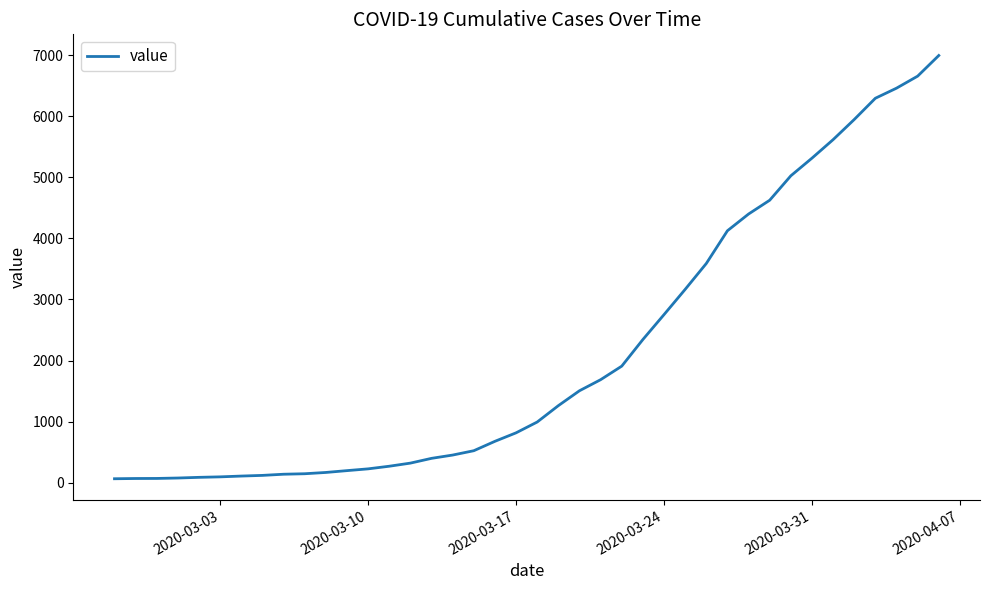

What is the difference between the maximum and minimum values?

6931